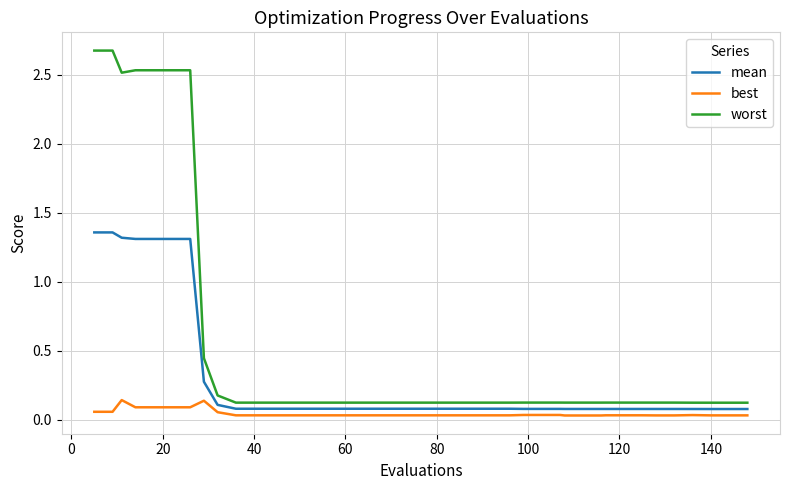

What is the highest value of the worst series?

2.7